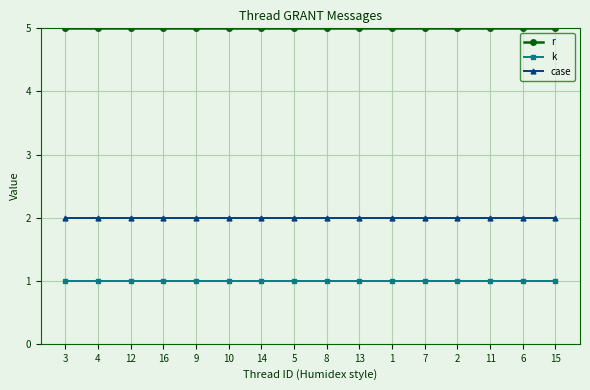

The value of k at 1 is 0. True or false?

False